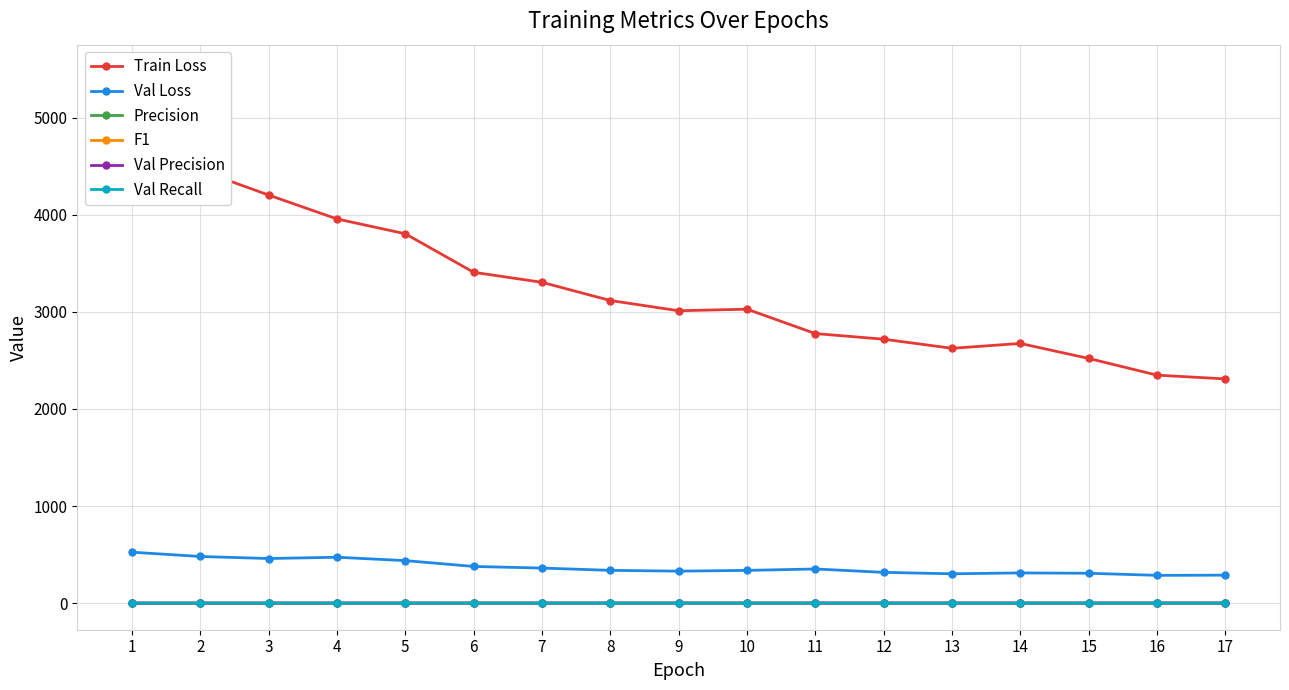

What is the value of the F1 point at the 2nd from the left?

0.3